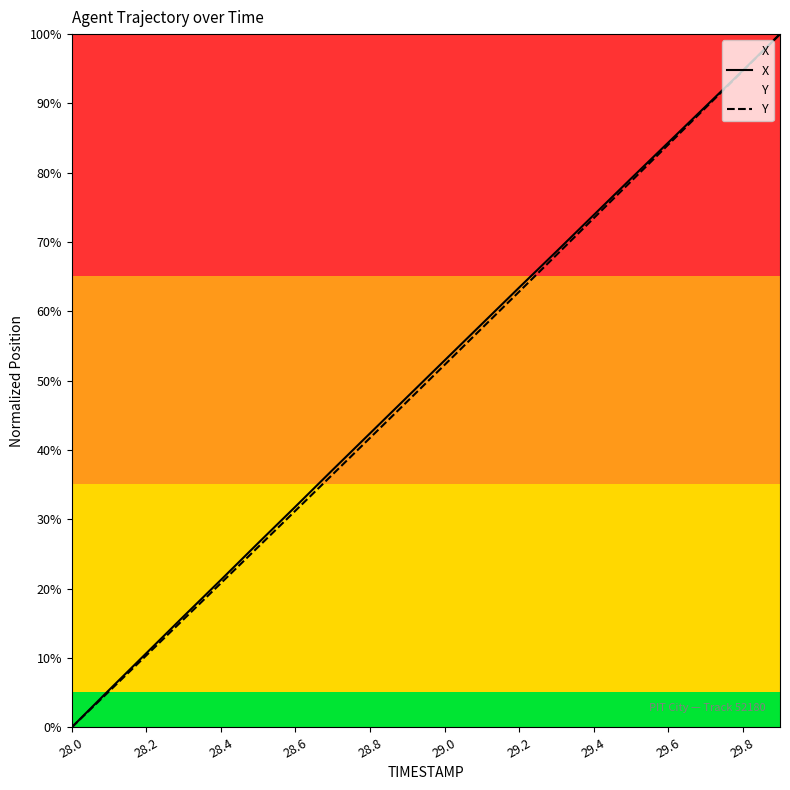

Count the number of data series in this chart.

2